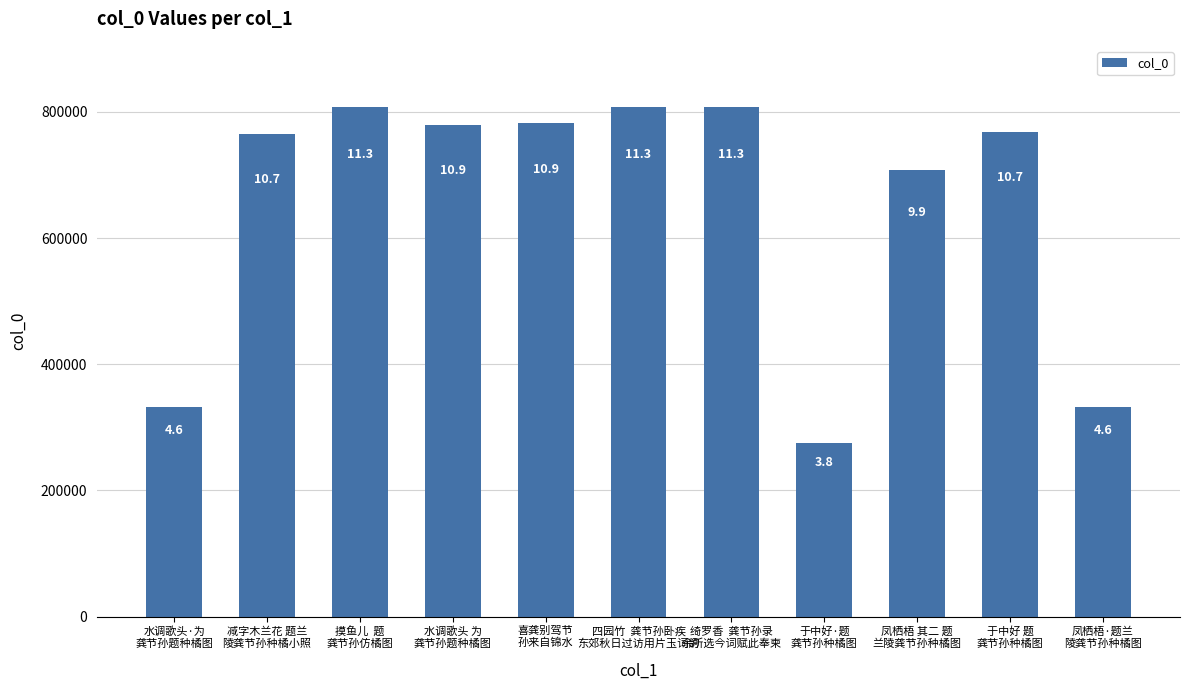

Where does the data first go above 768455?

摸鱼儿  题
龚节孙仿橘图